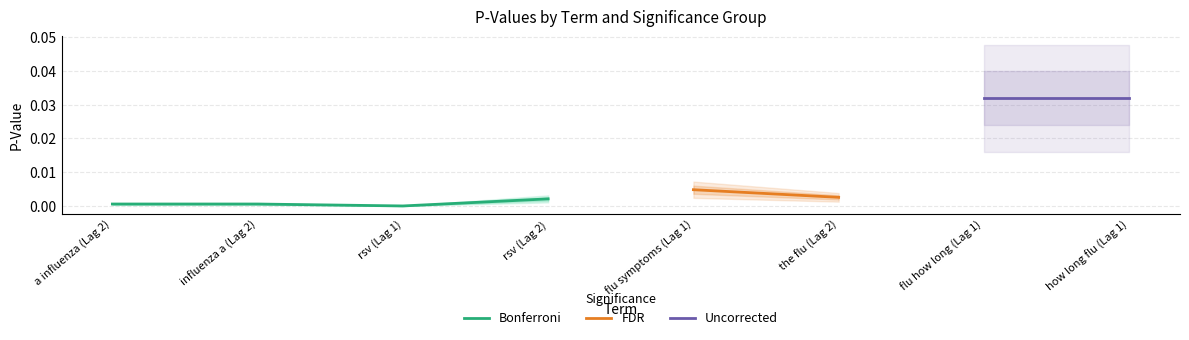

What is the label of the 1st point from the left?

a influenza (Lag 2)